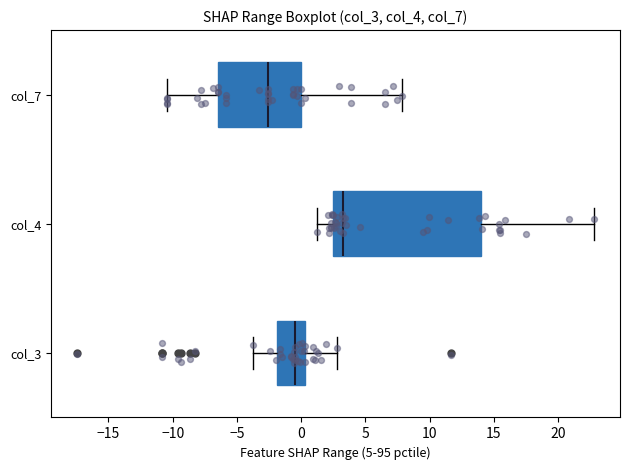

Reading bottom to top, transcribe this box plot: for each box, give where its median line is, the range the box spans, and where its two whiskers end, as read against the x-axis. The values are not printed on the chart, so give them approximately, as read against the axis.

col_3: median -0.5, box -2.0 to 0.5, whiskers -3.5 to 3.0
col_4: median 3.0, box 2.5 to 14.0, whiskers 1.5 to 23.0
col_7: median -2.5, box -6.5 to 0.0, whiskers -10.5 to 8.0